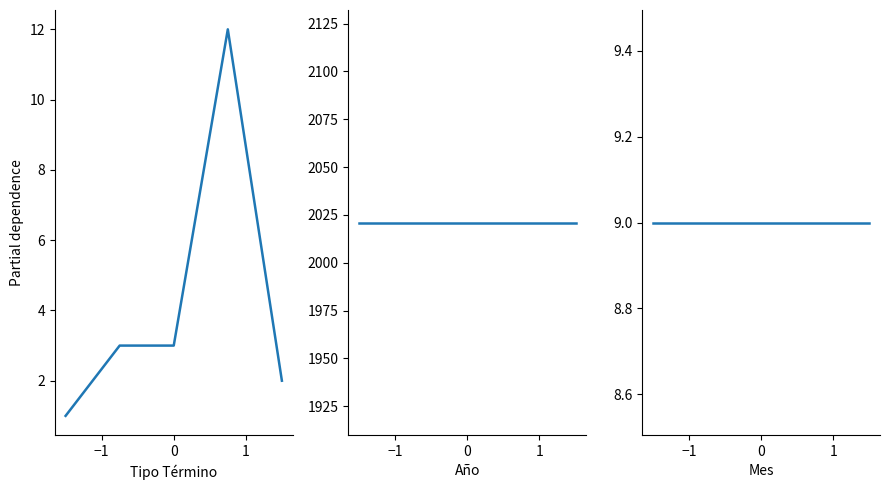

True or false: Mes has more than 0 points higher than both neighbors.

False